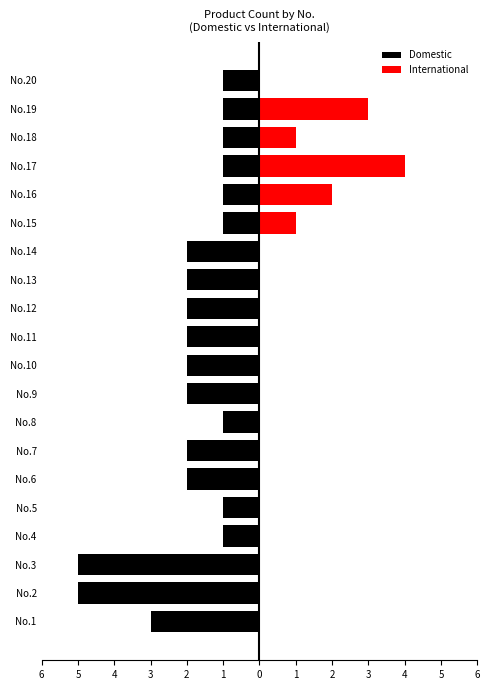

What is the sum of all International values?

11